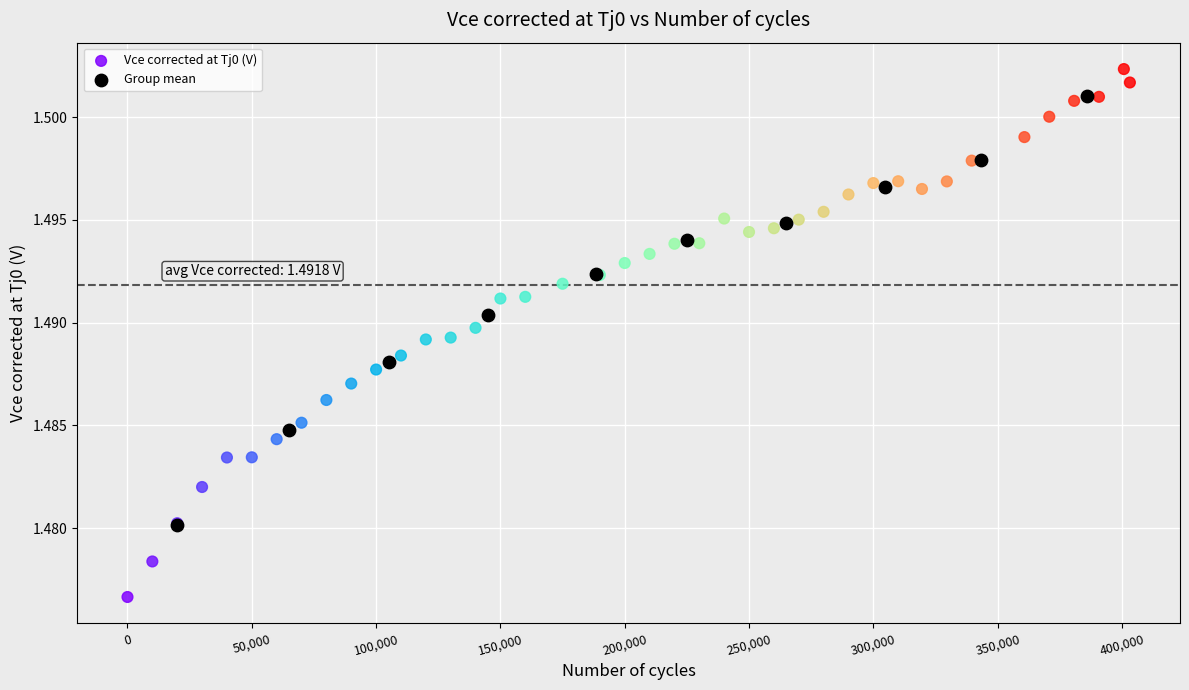

Which series has the largest Y range (max minus min)?

Vce corrected at Tj0 (V)